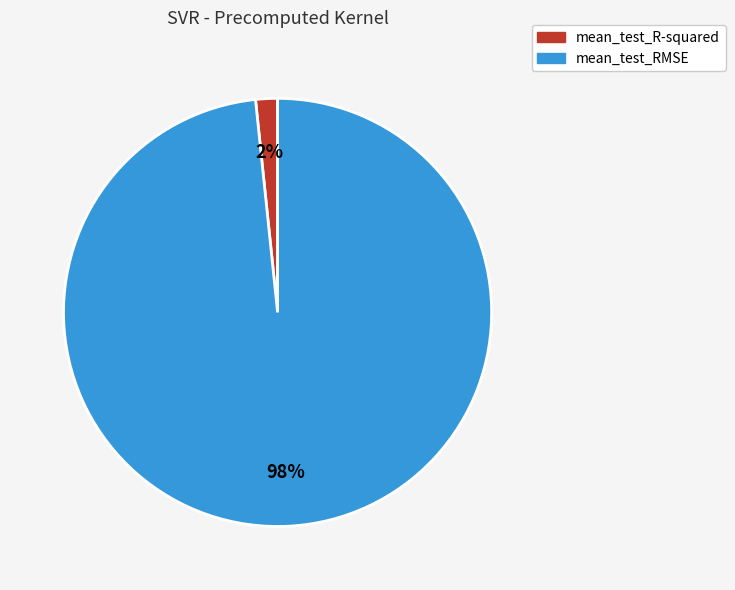

Which category has the biggest portion of the pie?

mean_test_RMSE